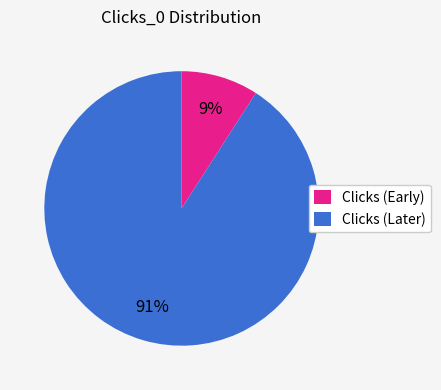

Is Clicks (Early) the majority of the pie?

No